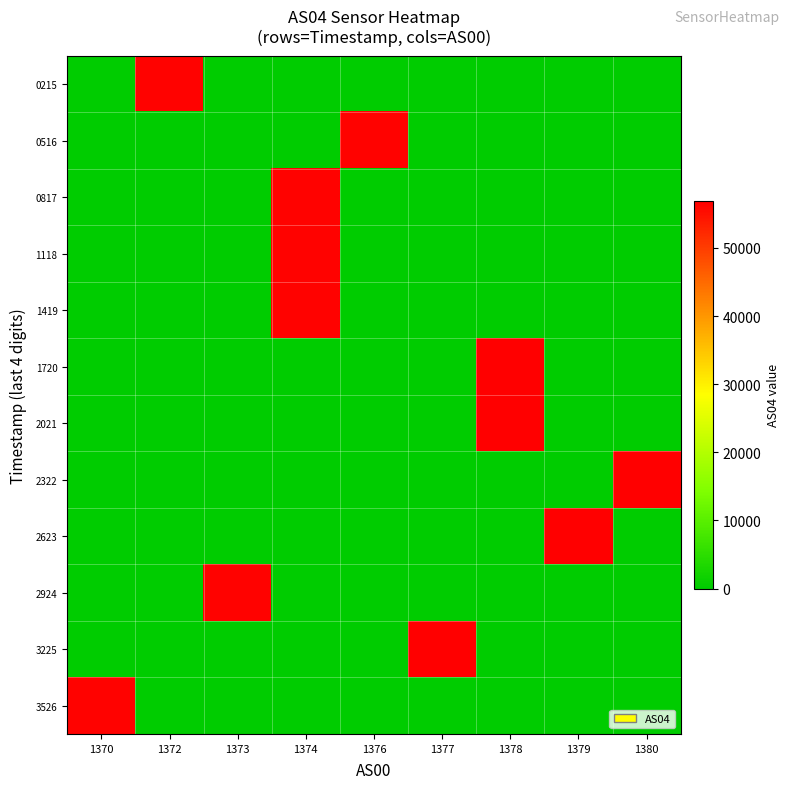

How many distinct data groups are displayed?

12